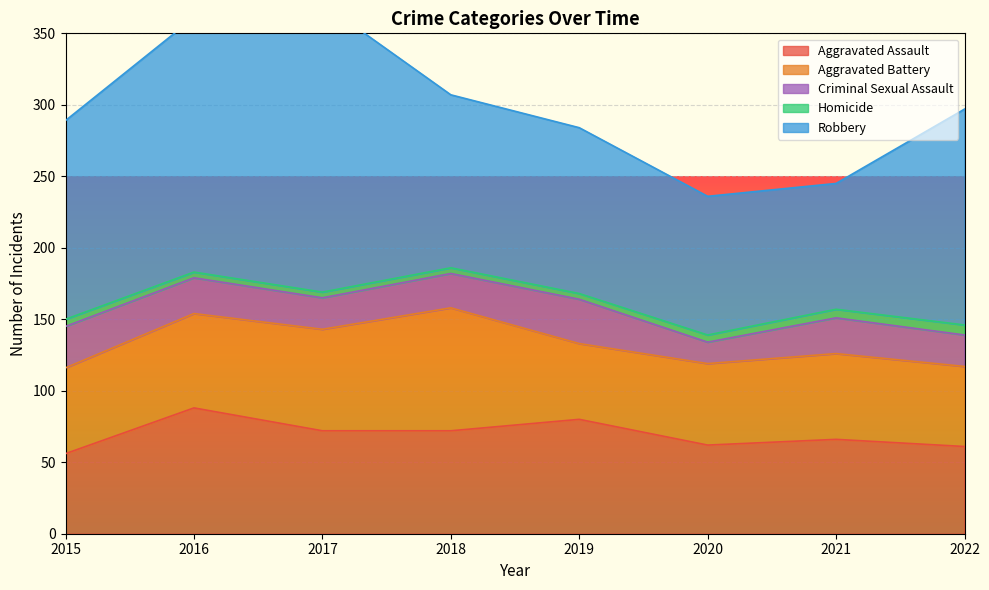

At 2019, list the series in order from smallest to largest.

Homicide, Criminal Sexual Assault, Aggravated Battery, Aggravated Assault, Robbery